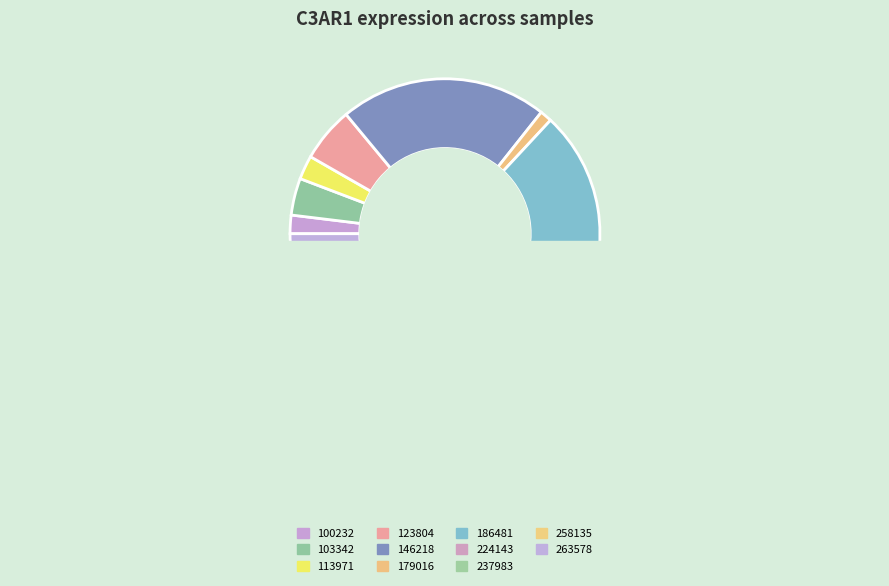

Is it true that 123804 is 6% of the pie?

True